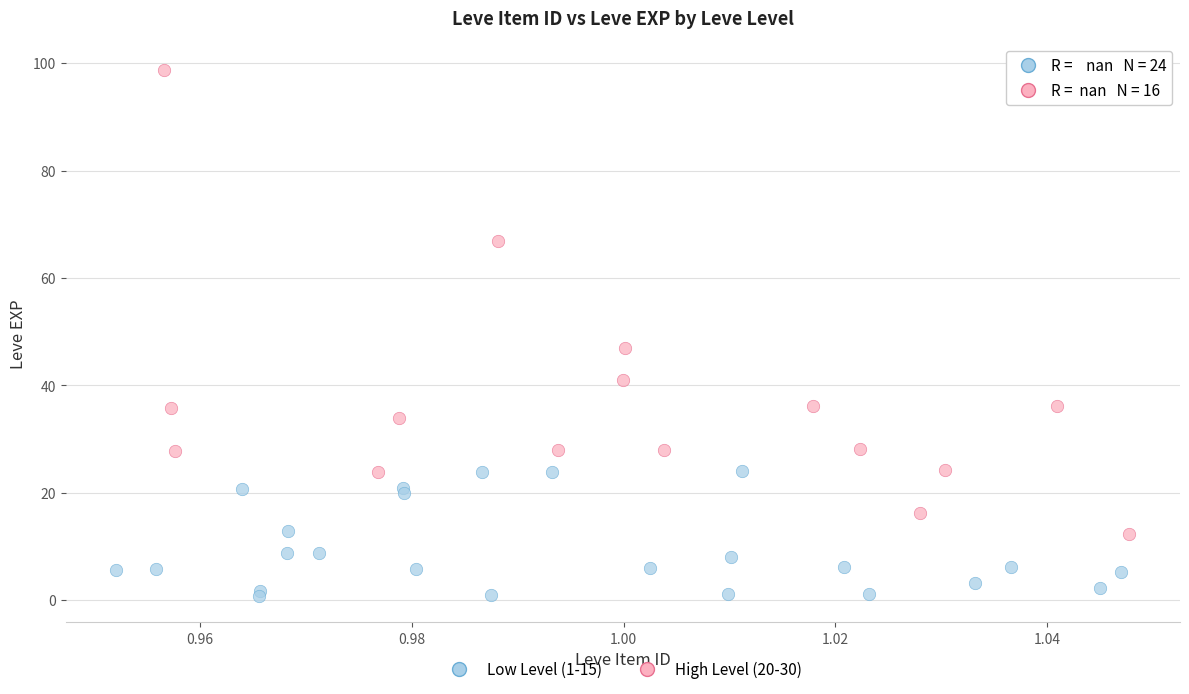

Which series reaches the maximum Y coordinate?

High Level (20-30)